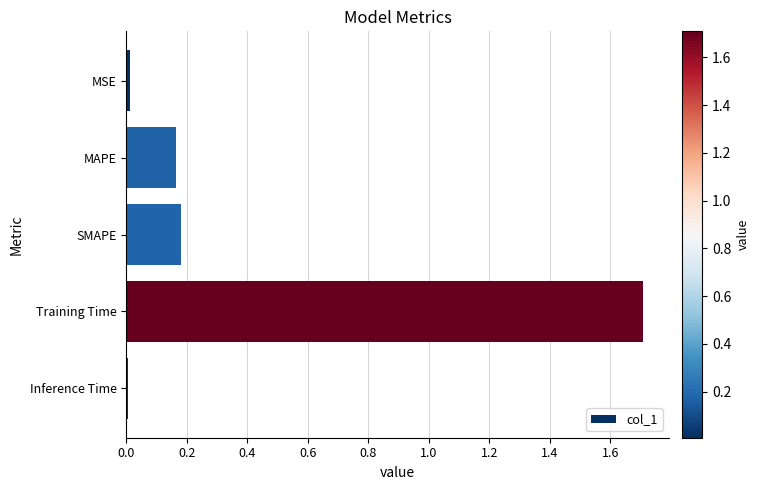

How many series are shown in this chart?

1